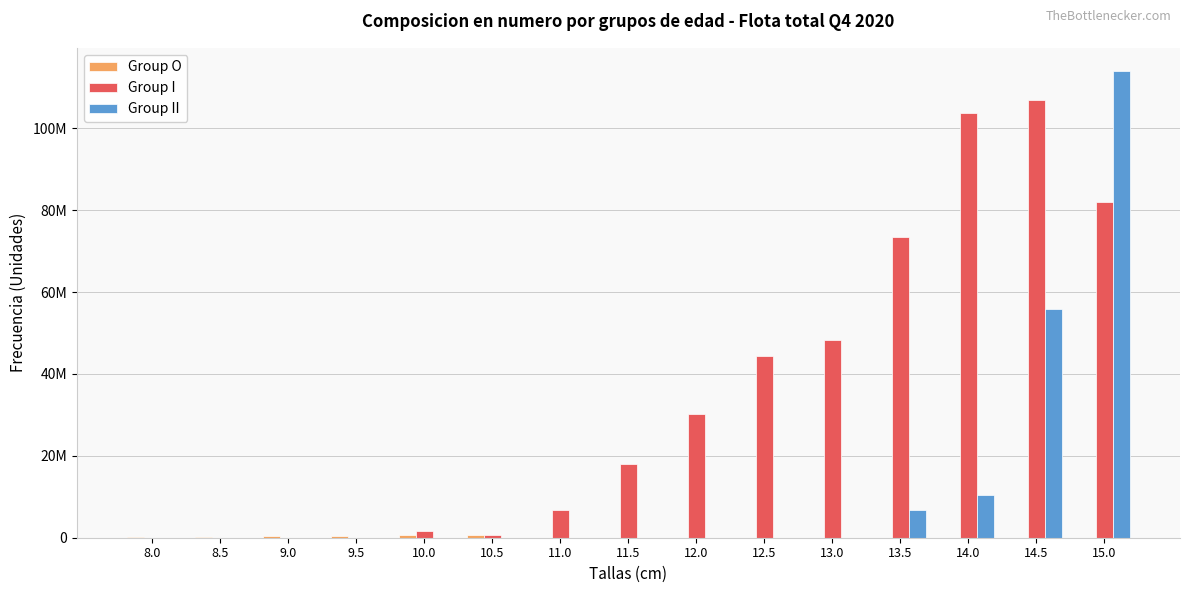

What is the difference between the second highest and minimum values in the Group O series?

709531.2